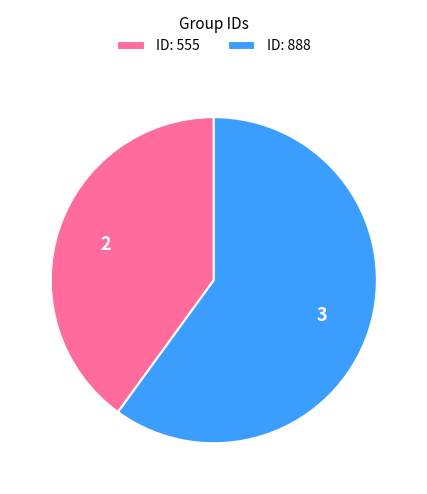

Which has a higher value, ID: 555 or ID: 888?

ID: 888